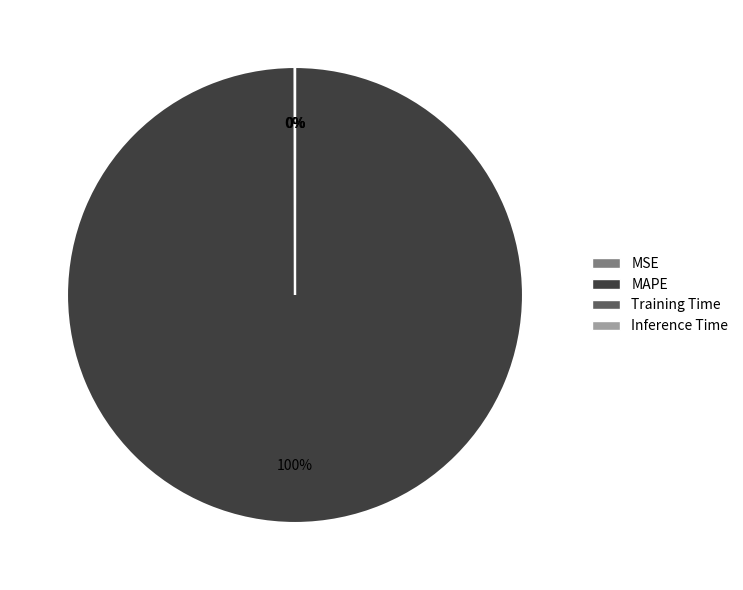

To the nearest percent, what is the difference between the largest and smallest slice percentages?

100%